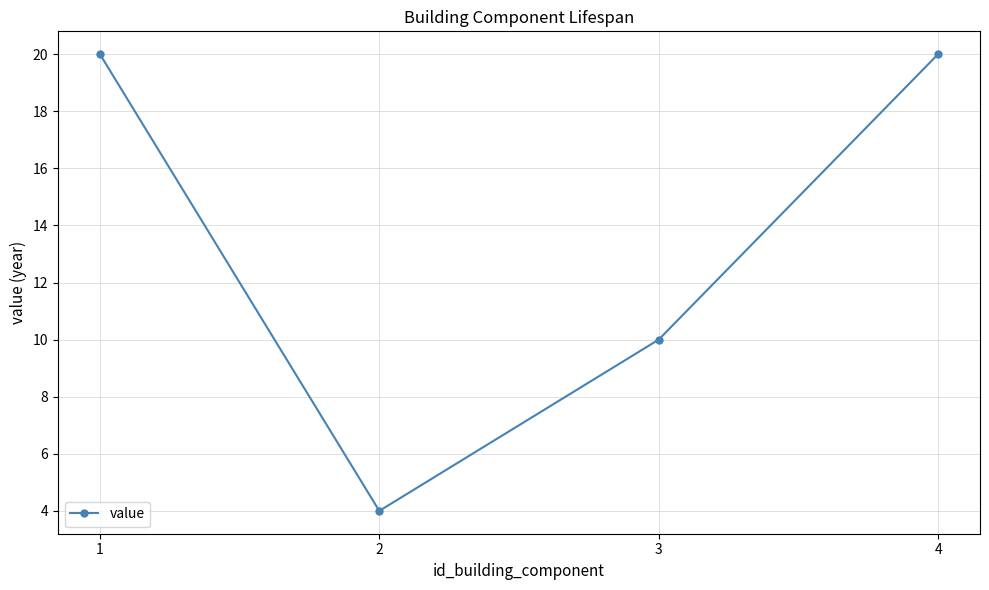

What is the minimum value shown in the chart?

4